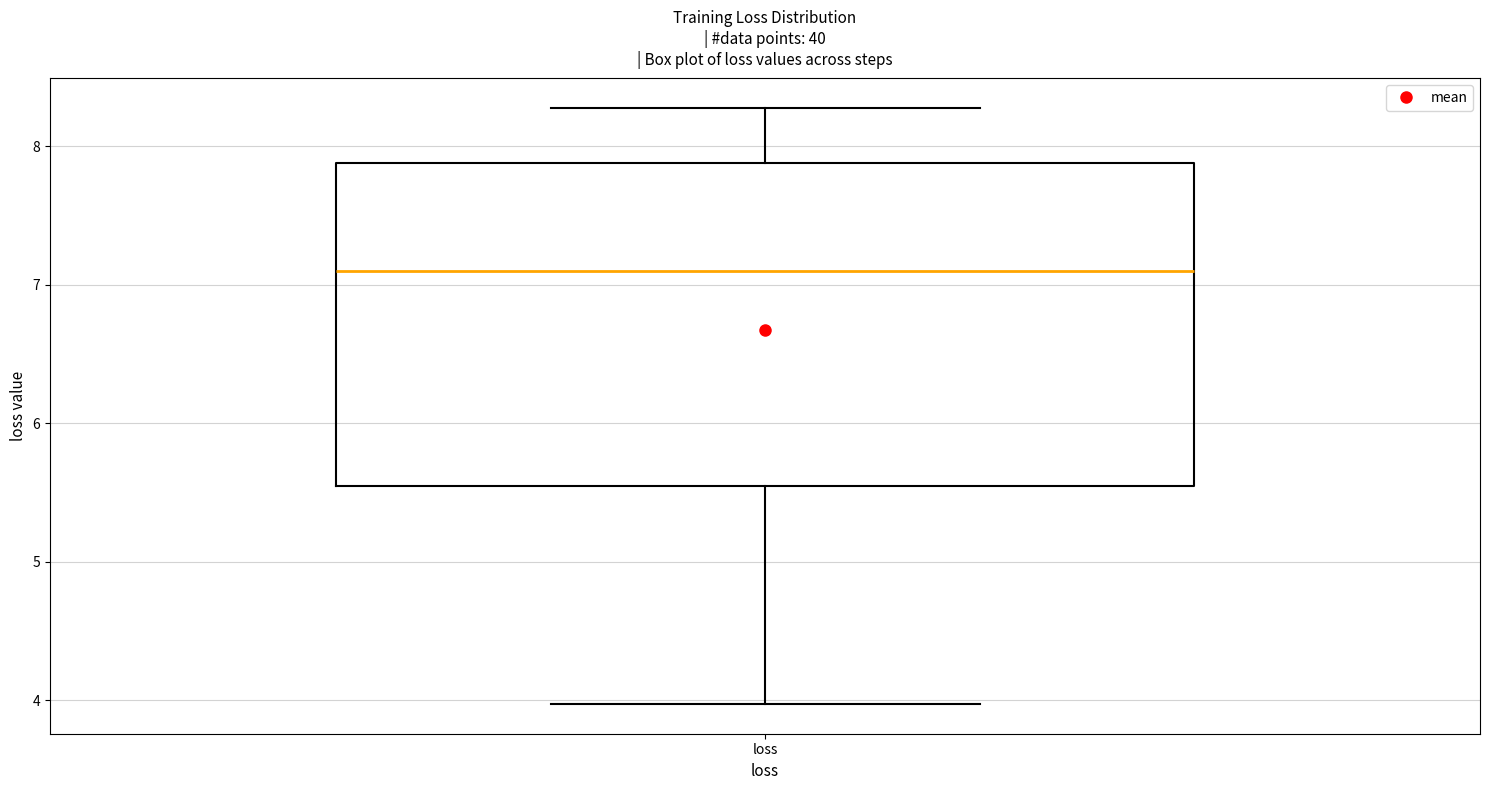

Where does the lower whisker of the box for loss end on the y-axis? The values are not printed on the chart, so give them approximately, as read against the axis.

4.0